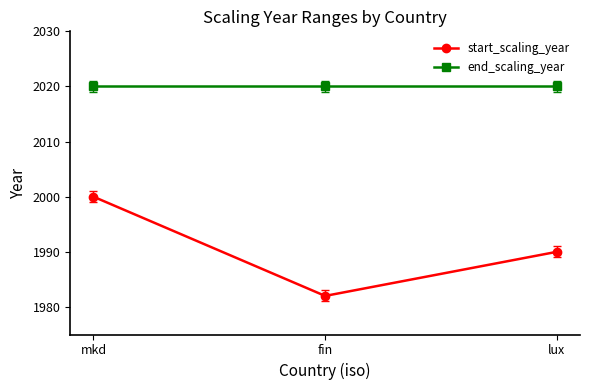

What is the spread (max minus min) of values at lux?

30